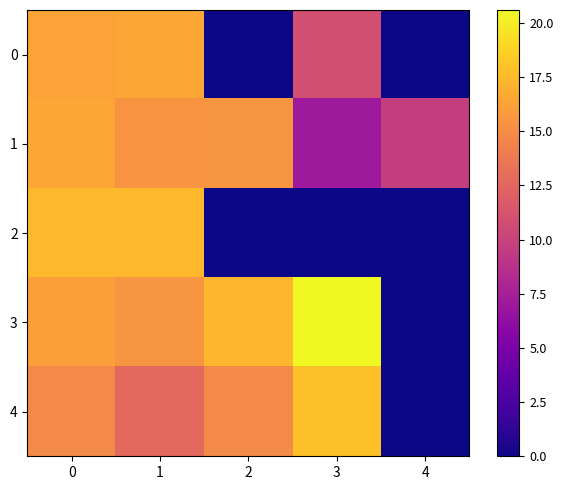

Count the number of categories in the chart.

5